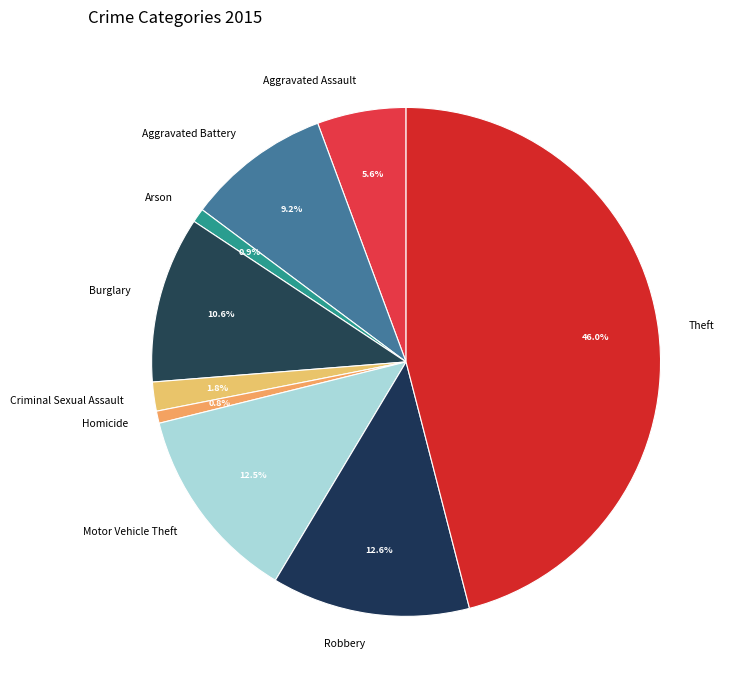

Which slice is the largest?

Theft